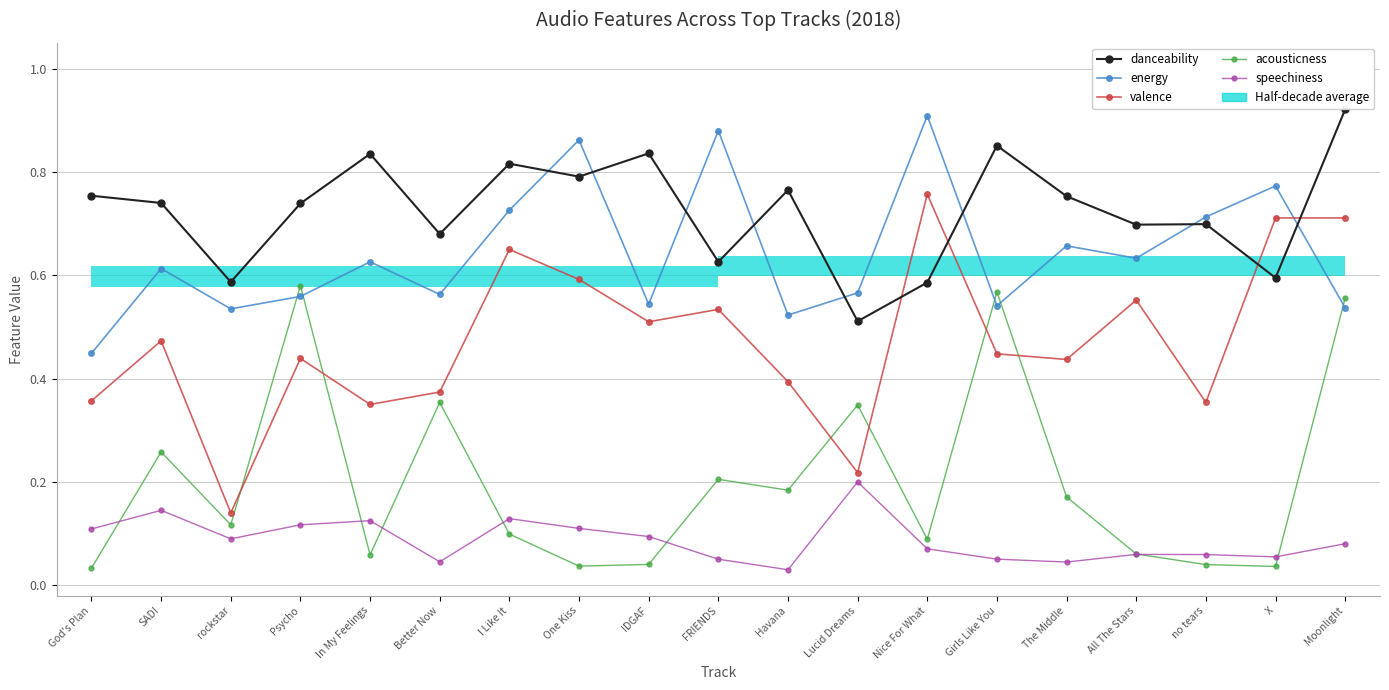

The value of energy at One Kiss is 0.5. True or false?

False